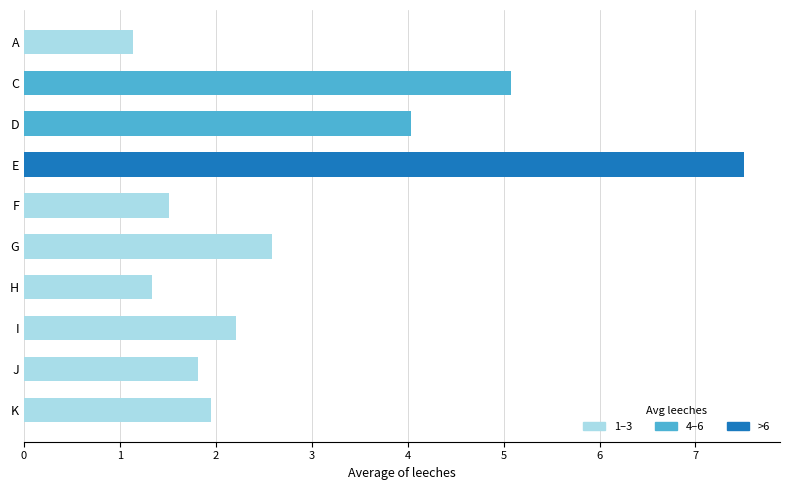

What is the change in value from D to H?

-2.7